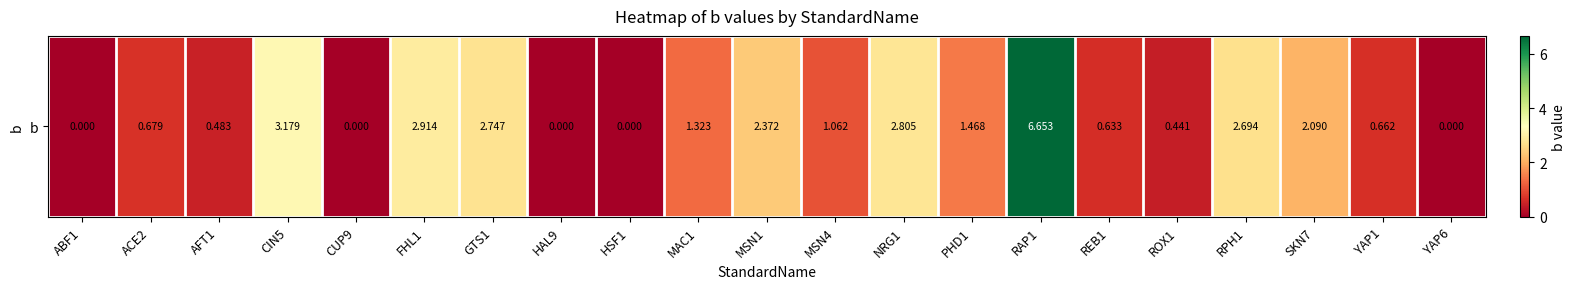

List the labels in order of value, largest first.

RAP1, CIN5, FHL1, NRG1, GTS1, RPH1, MSN1, SKN7, PHD1, MAC1, MSN4, ACE2, YAP1, REB1, AFT1, ROX1, ABF1, CUP9, HAL9, HSF1, YAP6